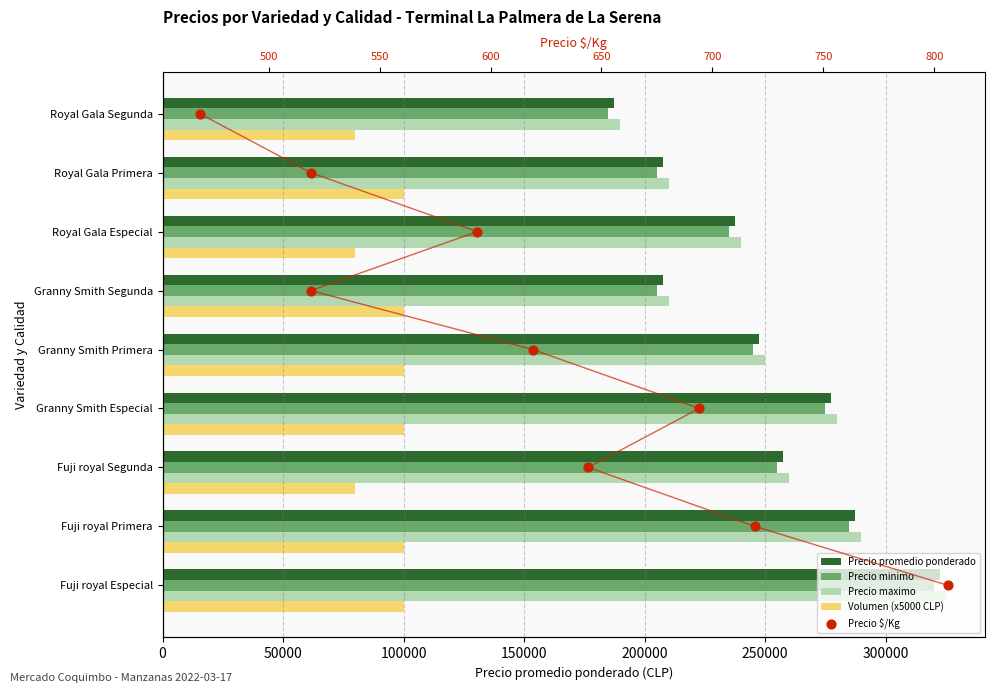

Is the value of Precio promedio ponderado at Royal Gala Segunda greater than the value of Precio maximo at Fuji royal Especial?

No